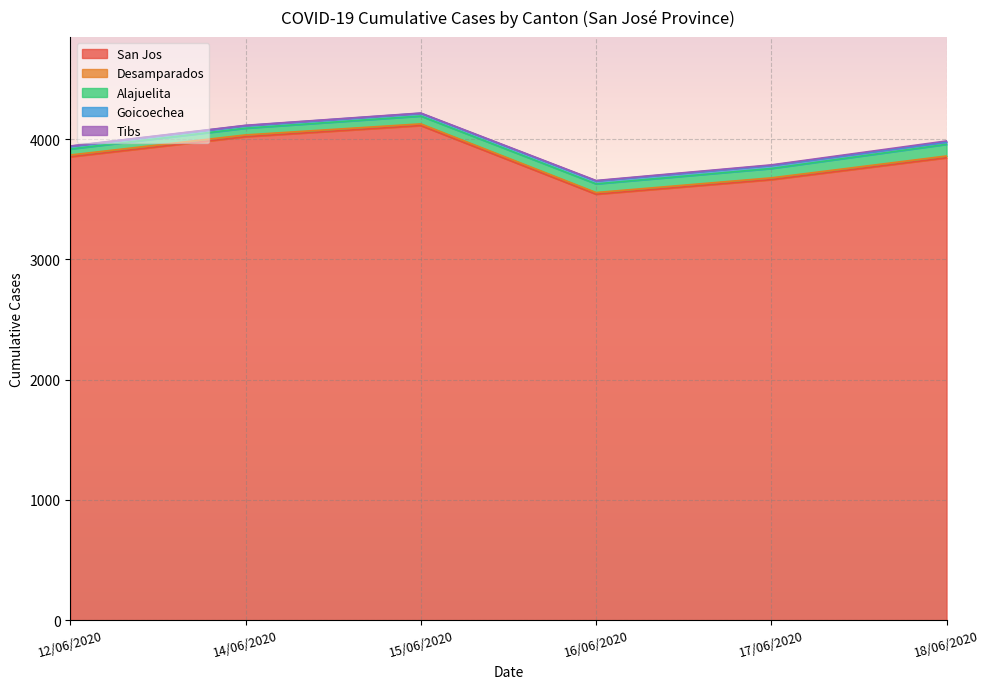

True or false: San Jos has a value of 1659 at 16/06/2020.

False